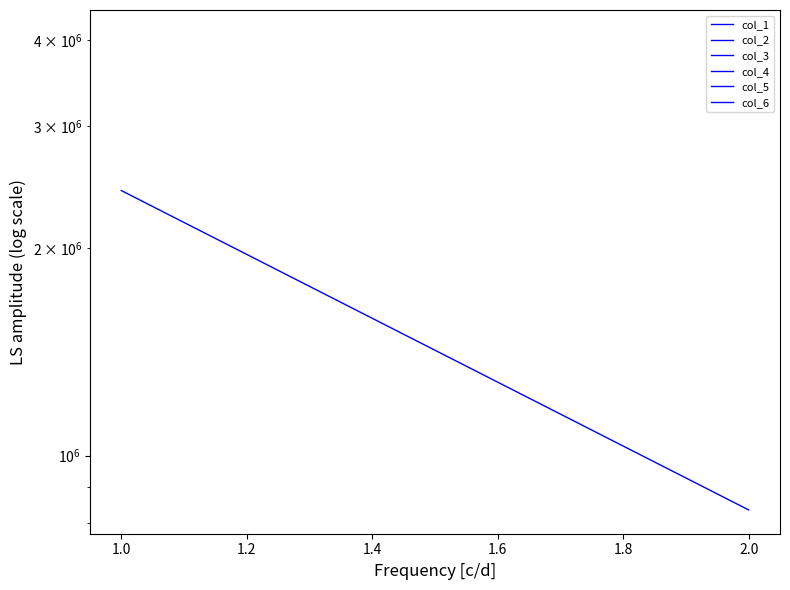

At 1.2, list the series in order from largest to smallest.

col_1, col_2, col_3, col_4, col_5, col_6